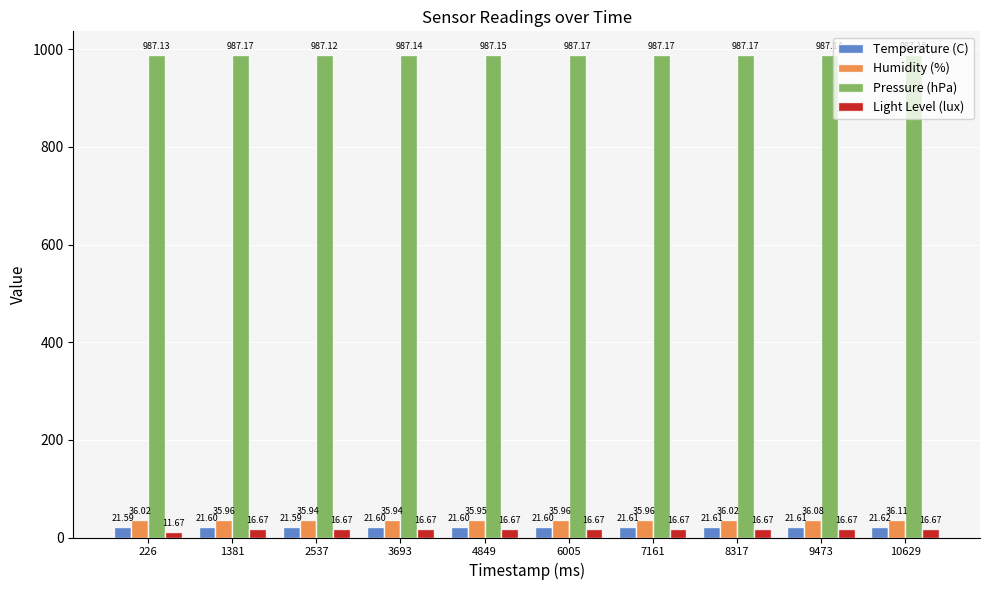

What is the difference between the highest and lowest values at 7161?

970.5